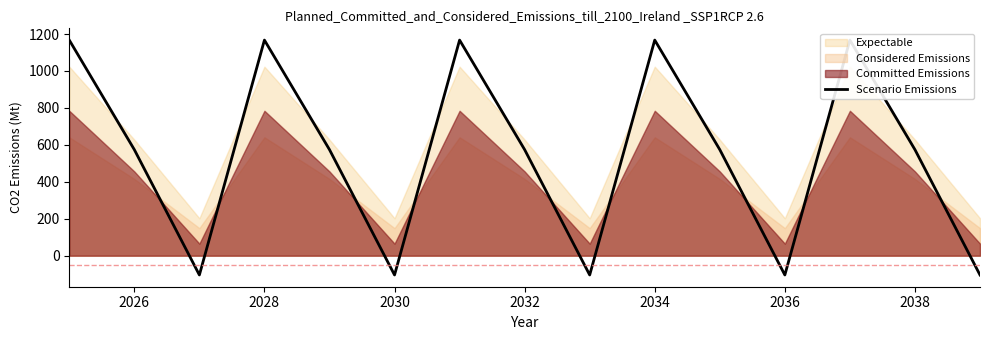

Is it true that the value at 2034 is 1933.4?

False